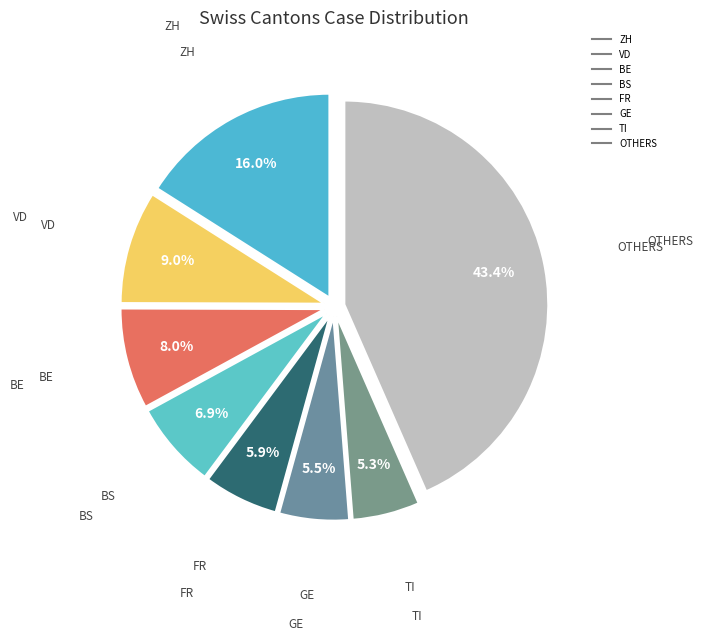

How many segments does this pie chart have?

8